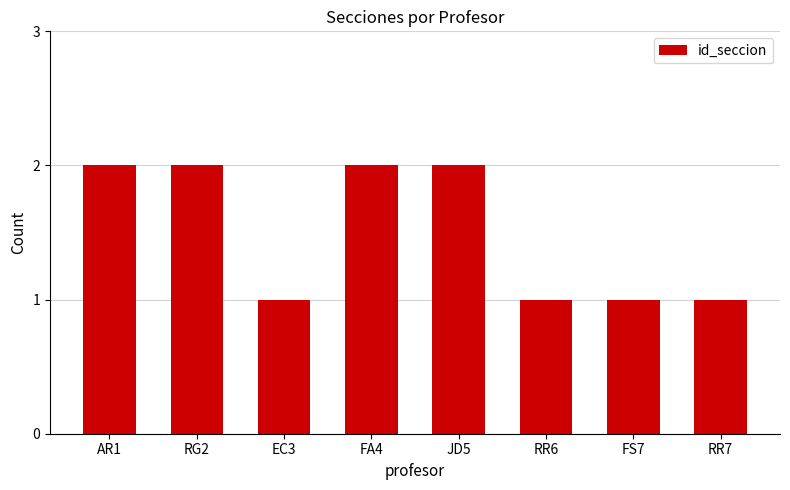

Between FS7 and FA4, which is larger?

FA4